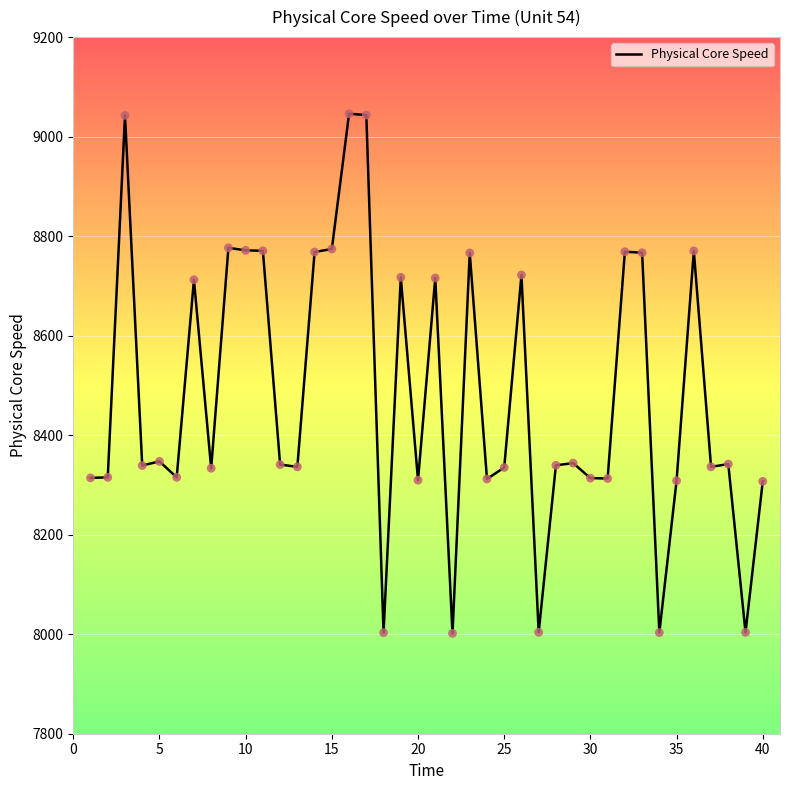

The value of Physical Core Speed at 30 is 1907.8. True or false?

False